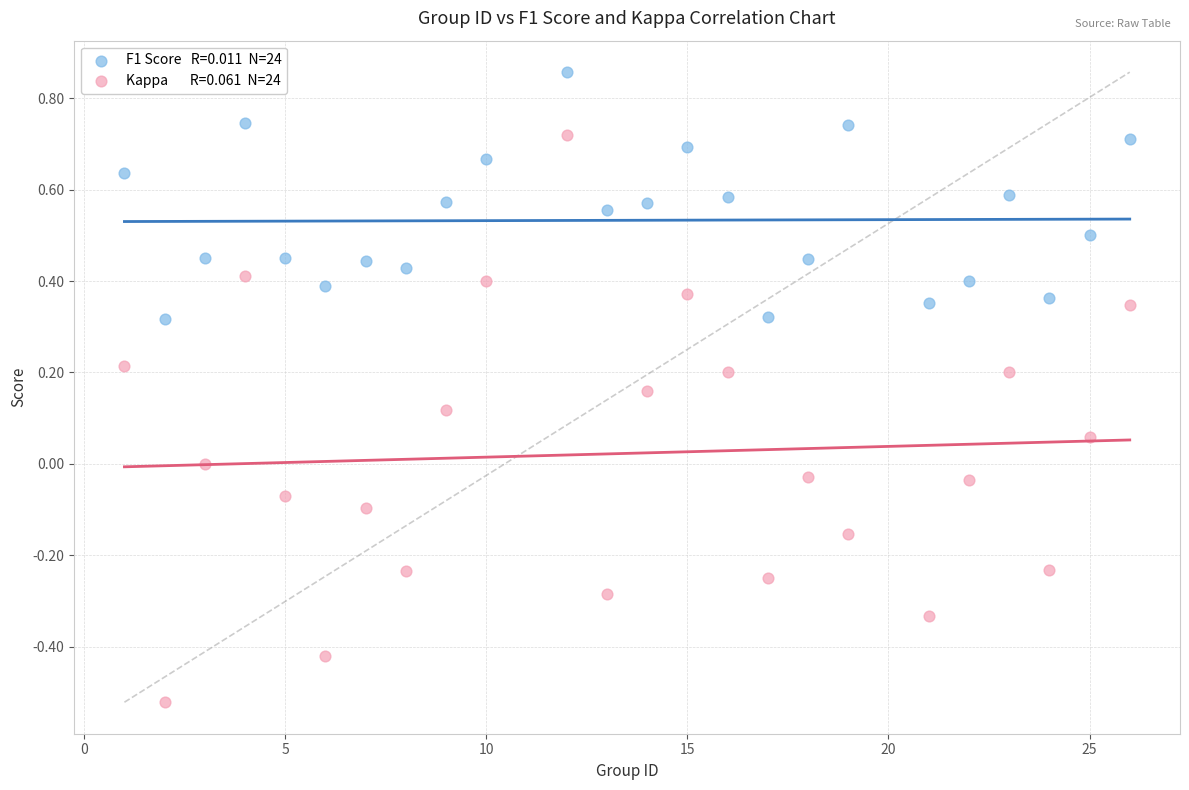

Across all data points, what is the range of Y values (max minus min)?

1.4